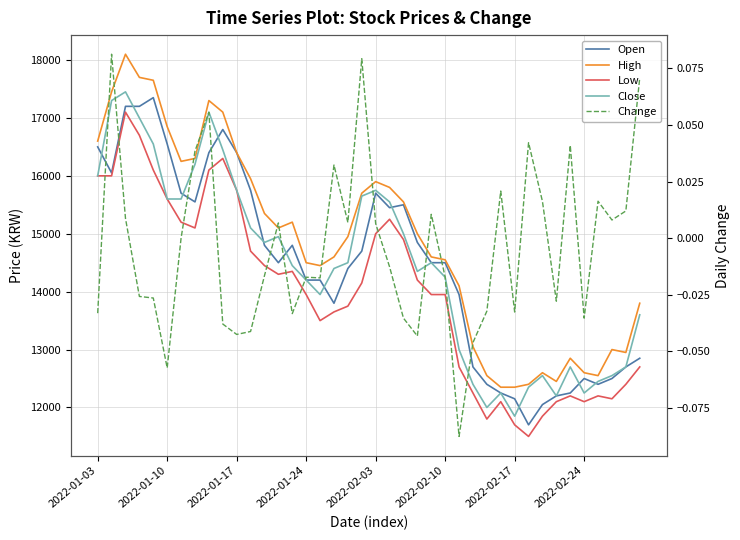

Reading right to left, list all the values displayed in this chart.

Open: 12850.0	12700.0	12500.0	12400.0	12500.0	12250.0	12200.0	12050.0	11700.0	12150.0	12250.0	12400.0	12700.0	13950.0	14500.0	14500.0	14850.0	15500.0	15450.0	15700.0	14700.0	14400.0	13800.0	14200.0	14200.0	14800.0	14500.0	14800.0	15750.0	16400.0	16800.0	16400.0	15550.0	15700.0	16550.0	17350.0	17200.0	17200.0	16050.0	16500.0
High: 13800.0	12950.0	13000.0	12550.0	12600.0	12850.0	12450.0	12600.0	12400.0	12350.0	12350.0	12550.0	13050.0	14100.0	14550.0	14600.0	15000.0	15550.0	15800.0	15900.0	15700.0	14950.0	14600.0	14450.0	14500.0	15200.0	15100.0	15350.0	15950.0	16400.0	17100.0	17300.0	16300.0	16250.0	16850.0	17650.0	17700.0	18100.0	17450.0	16600.0
Low: 12700.0	12400.0	12150.0	12200.0	12100.0	12200.0	12100.0	11850.0	11500.0	11700.0	12100.0	11800.0	12250.0	12700.0	13950.0	13950.0	14200.0	14900.0	15250.0	15000.0	14150.0	13750.0	13650.0	13500.0	13950.0	14350.0	14300.0	14450.0	14700.0	15750.0	16300.0	16100.0	15100.0	15200.0	15600.0	16100.0	16700.0	17100.0	16000.0	16000.0
Close: 13600.0	12700.0	12550.0	12450.0	12250.0	12700.0	12200.0	12550.0	12350.0	11850.0	12250.0	12000.0	12400.0	13000.0	14250.0	14500.0	14350.0	15000.0	15550.0	15750.0	15650.0	14500.0	14400.0	13950.0	14200.0	14450.0	14950.0	14850.0	15100.0	15750.0	16450.0	17100.0	16200.0	15600.0	15600.0	16550.0	17000.0	17450.0	17300.0	16000.0
Change: 0.1	0.0	0.0	0.0	-0.0	0.0	-0.0	0.0	0.0	-0.0	0.0	-0.0	-0.0	-0.1	-0.0	0.0	-0.0	-0.0	-0.0	0.0	0.1	0.0	0.0	-0.0	-0.0	-0.0	0.0	-0.0	-0.0	-0.0	-0.0	0.1	0.0	0.0	-0.1	-0.0	-0.0	0.0	0.1	-0.0